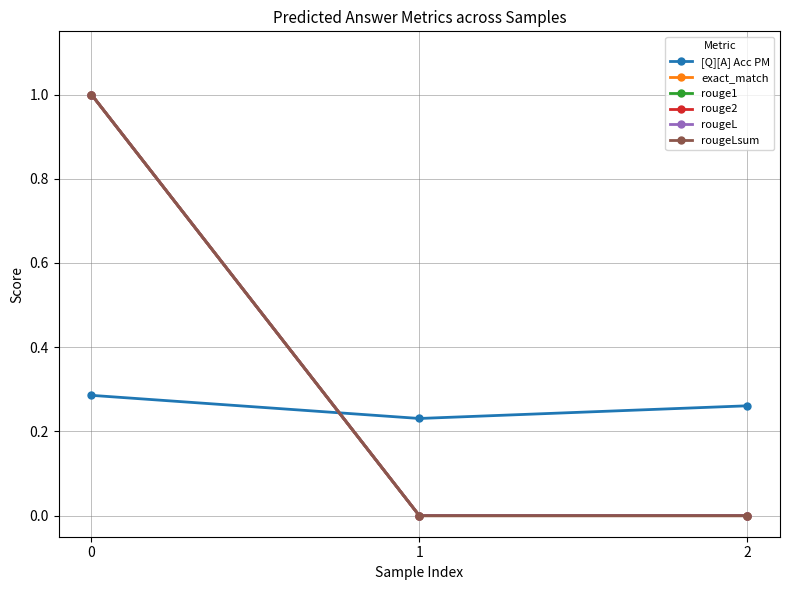

Is it true that [Q][A] Acc PM equals 0.3 at 0?

True